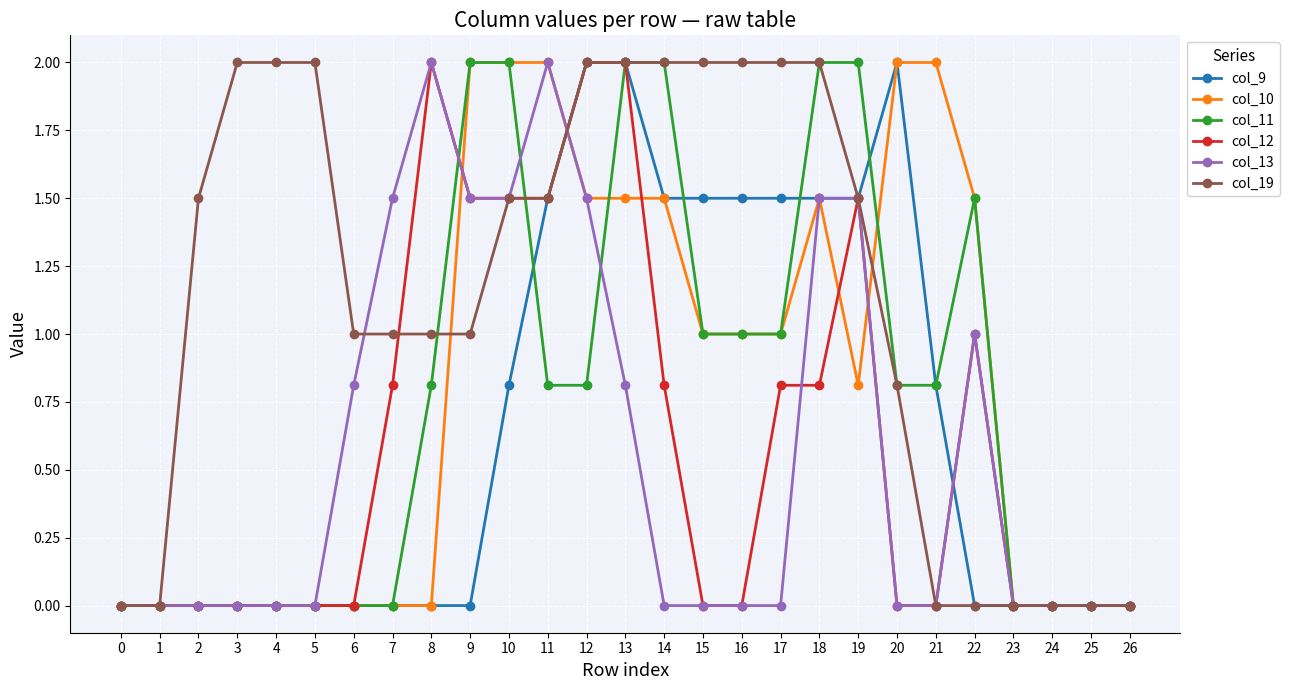

What is the sum of the col_19 values at 26 and 6?

1.0